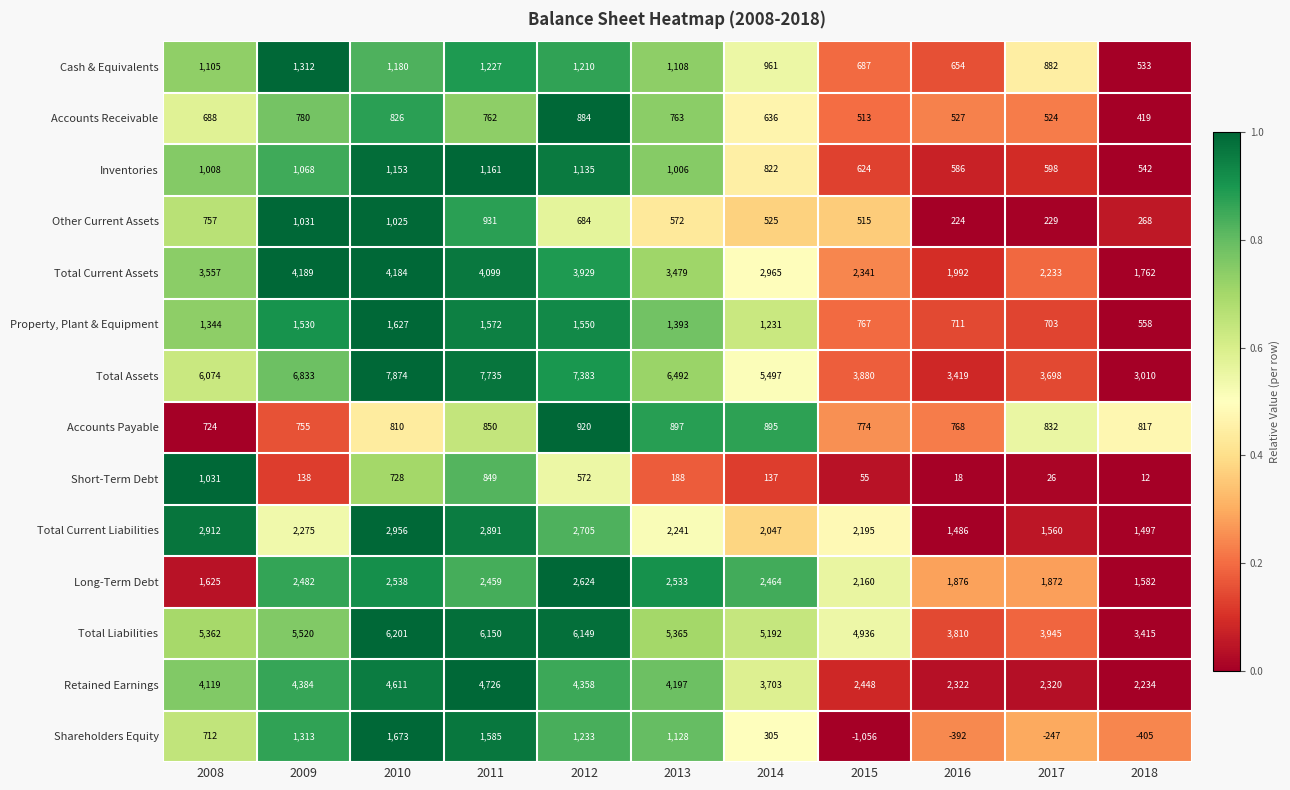

True or false: Retained Earnings has a value of 2448 at 2015.

True